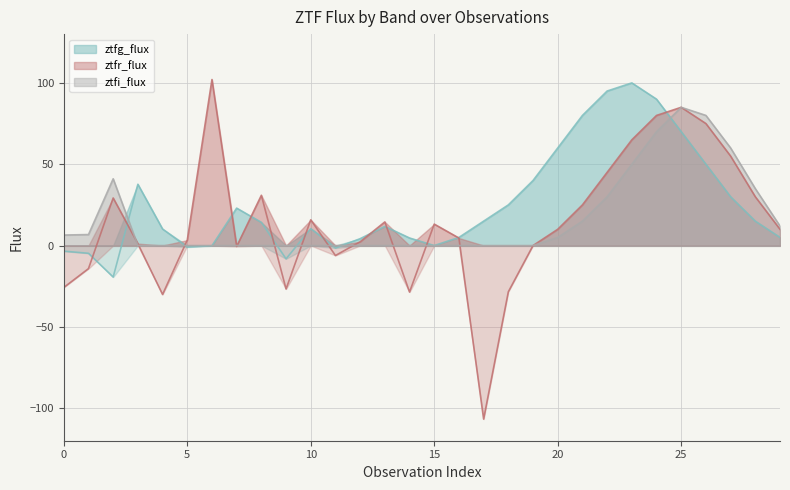

Which series has the largest range (max minus min)?

ztfr_flux